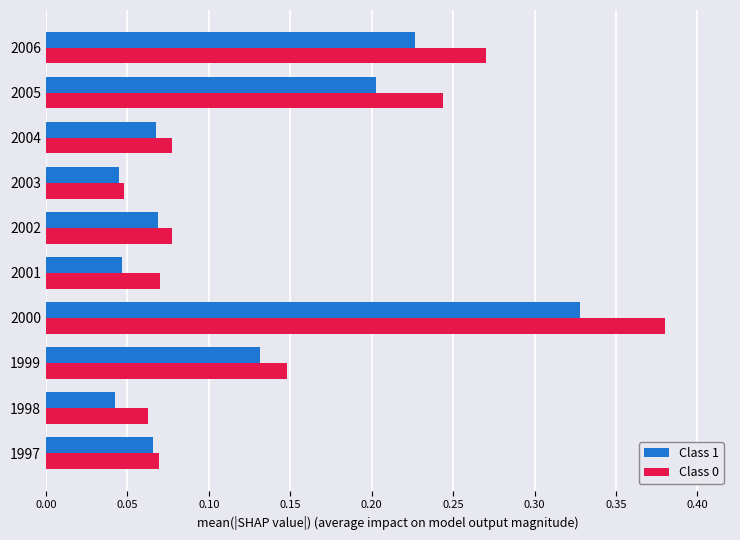

Which category has the highest value across all series?

2000